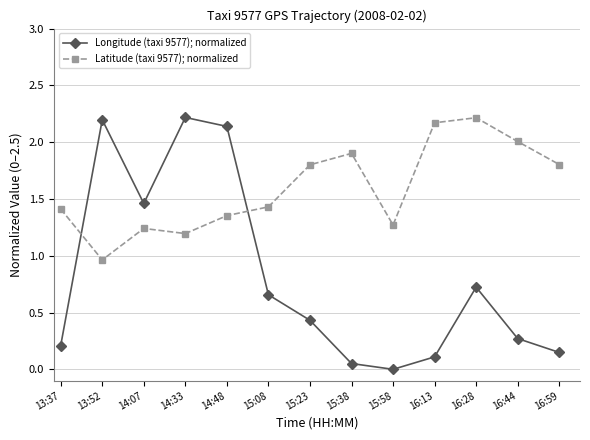

What is the total value across all series at 16:59?

2.0